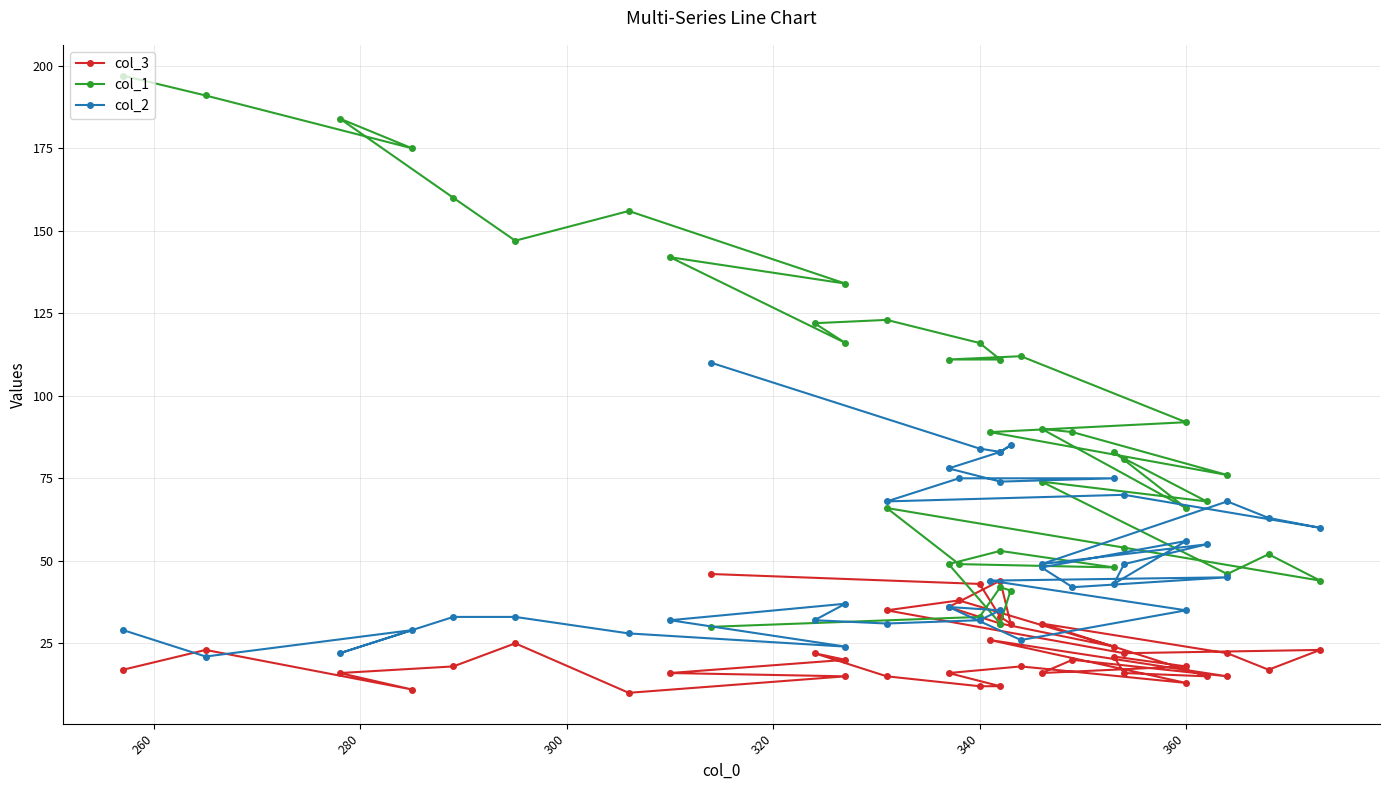

What is the value of the col_1 point at the 14th from the left?

111